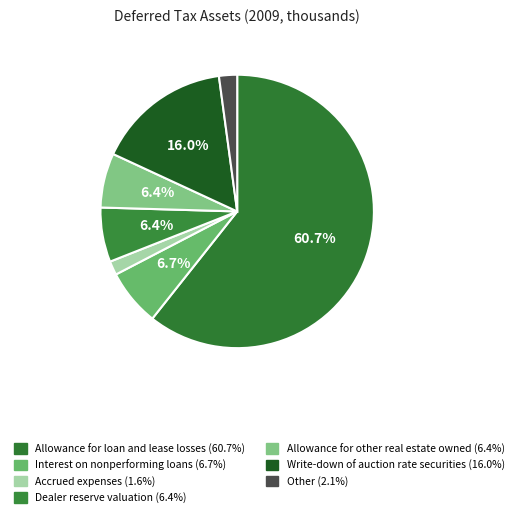

Approximately how many times larger is the value at Dealer reserve valuation compared to Accrued expenses?

3.9